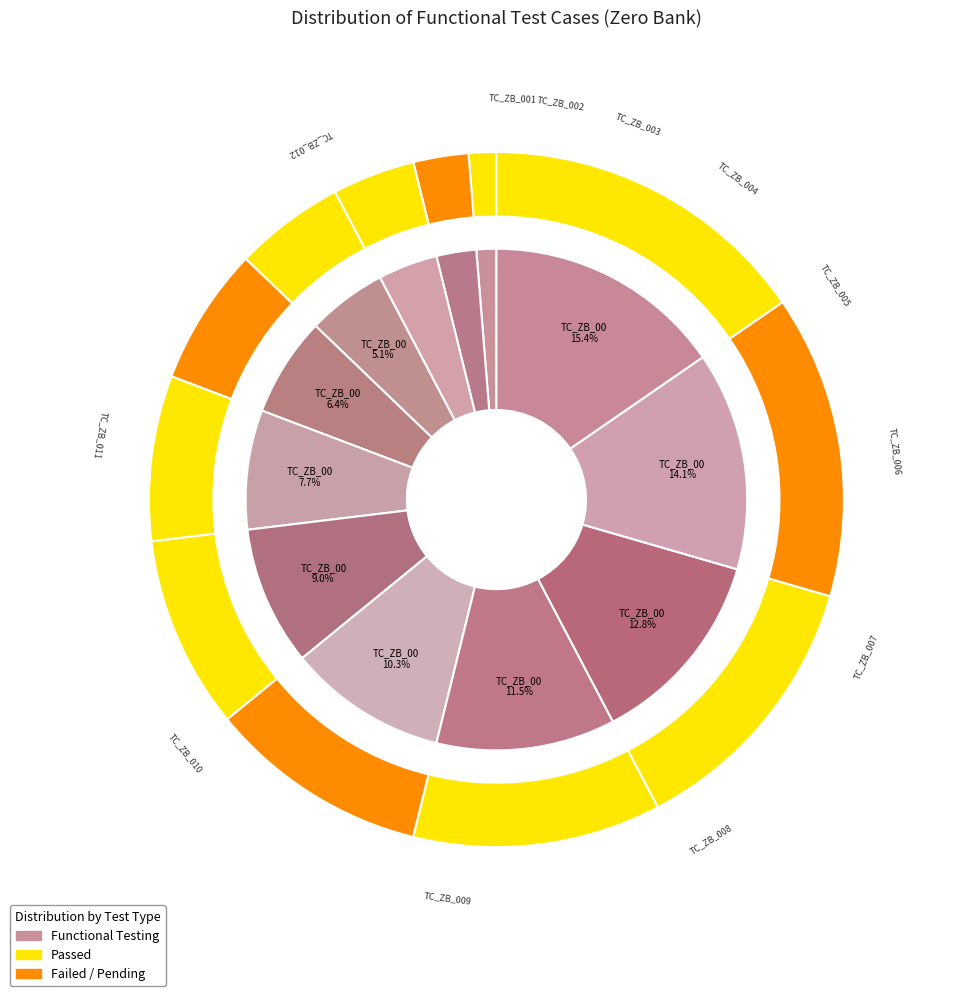

What percentage is the TC_ZB_012 slice, to the nearest percent?

15%